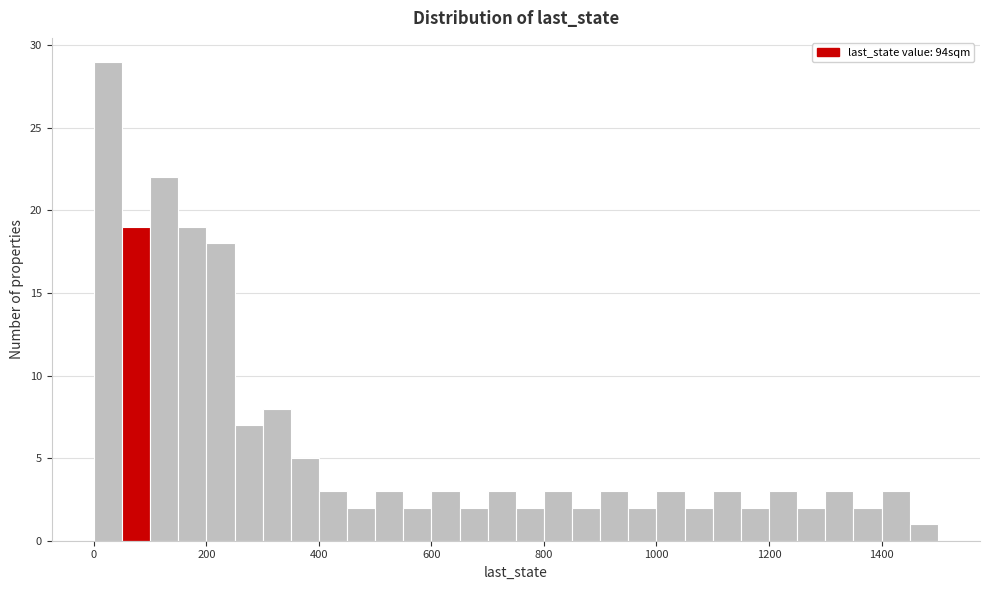

Read against the x-axis, roughly where is the centre of the tallest bar?

20